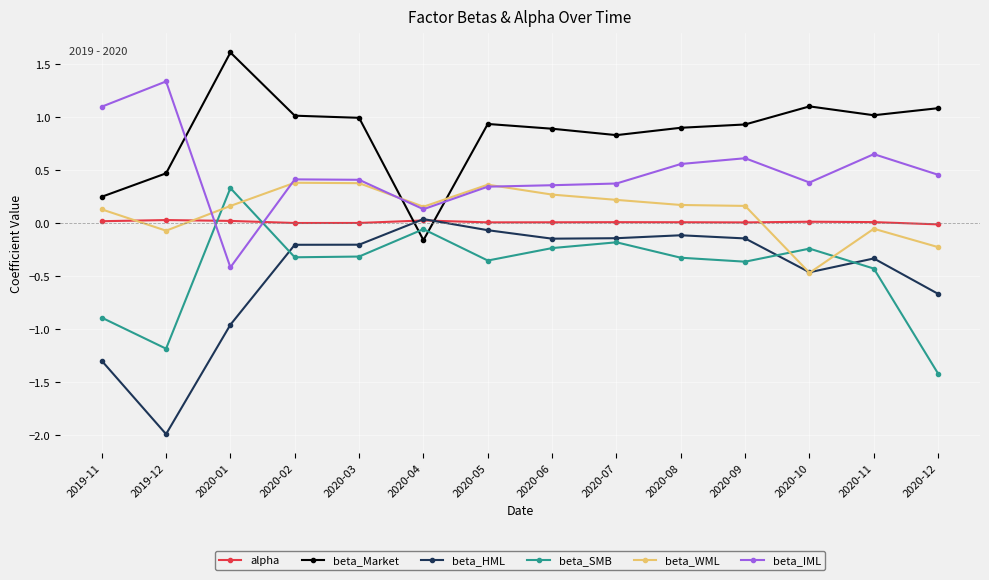

After their last crossing, which series has the higher values: beta_WML or beta_IML?

beta_IML